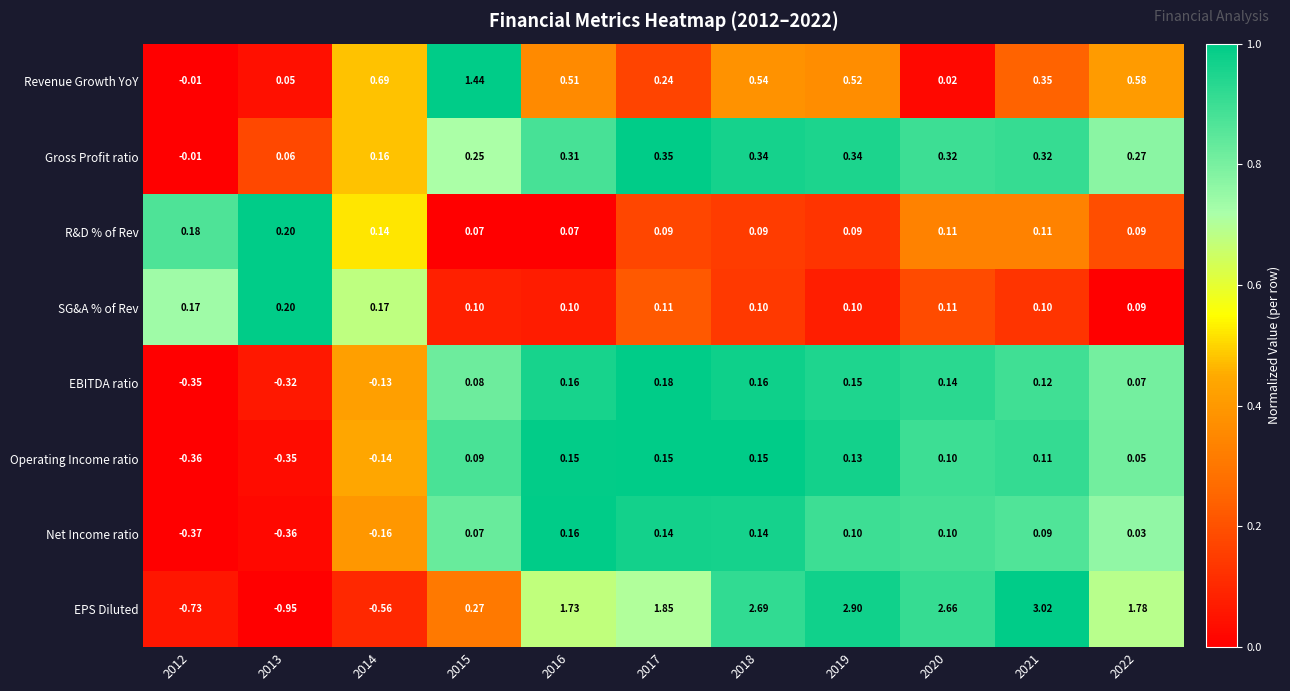

Which series has the largest total across all categories?

EPS Diluted